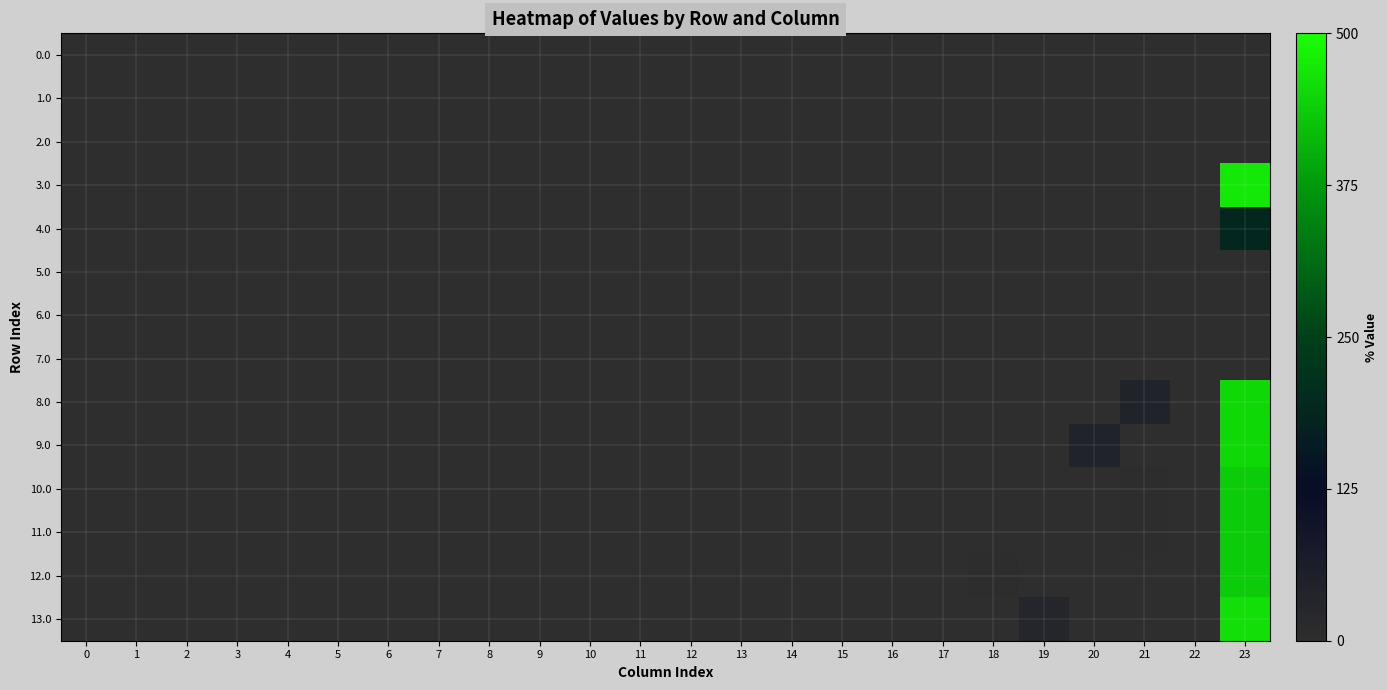

Reading left to right, transcribe all the data shown in this chart.

0.0: 0=0.0	1=0.0	2=0.0	3=0.0	4=0.0	5=0.0	6=0.0	7=0.0	8=0.0	9=0.0	10=0.0	11=0.0	12=0.0	13=0.0	14=0.0	15=0.0	16=0.0	17=0.0	18=0.0	19=0.0	20=0.0	21=0.0	22=0.0	23=0.0
1.0: 0=0.0	1=0.0	2=0.0	3=0.0	4=0.0	5=0.0	6=0.0	7=0.0	8=0.0	9=0.0	10=0.0	11=0.0	12=0.0	13=0.0	14=0.0	15=0.0	16=0.0	17=0.0	18=0.0	19=0.0	20=0.0	21=0.0	22=0.0	23=0.0
2.0: 0=0.0	1=0.0	2=0.0	3=0.0	4=0.0	5=0.0	6=0.0	7=0.0	8=0.0	9=0.0	10=0.0	11=0.0	12=0.0	13=0.0	14=0.0	15=0.0	16=0.0	17=0.0	18=0.0	19=0.0	20=0.0	21=0.0	22=0.0	23=0.0
3.0: 0=0.0	1=0.0	2=0.0	3=0.0	4=0.0	5=0.0	6=0.0	7=0.0	8=0.0	9=0.0	10=0.0	11=0.0	12=0.0	13=0.0	14=0.0	15=0.0	16=0.0	17=0.0	18=0.0	19=0.0	20=0.0	21=0.0	22=0.0	23=472.1
4.0: 0=0.0	1=0.0	2=0.0	3=0.0	4=0.0	5=0.0	6=0.0	7=0.0	8=0.0	9=0.0	10=0.0	11=0.0	12=0.0	13=0.0	14=0.0	15=0.0	16=0.0	17=0.0	18=0.0	19=0.0	20=0.0	21=0.0	22=0.0	23=190.9
5.0: 0=0.0	1=0.0	2=0.0	3=0.0	4=0.0	5=0.0	6=0.0	7=0.0	8=0.0	9=0.0	10=0.0	11=0.0	12=0.0	13=0.0	14=0.0	15=0.0	16=0.0	17=0.0	18=0.0	19=0.0	20=0.0	21=0.0	22=0.0	23=0.0
6.0: 0=0.0	1=0.0	2=0.0	3=0.0	4=0.0	5=0.0	6=0.0	7=0.0	8=0.0	9=0.0	10=0.0	11=0.0	12=0.0	13=0.0	14=0.0	15=0.0	16=0.0	17=0.0	18=0.0	19=0.0	20=0.0	21=0.0	22=0.0	23=0.0
7.0: 0=0.0	1=0.0	2=0.0	3=0.0	4=0.0	5=0.0	6=0.0	7=0.0	8=0.0	9=0.0	10=0.0	11=0.0	12=0.0	13=0.0	14=0.0	15=0.0	16=0.0	17=0.0	18=0.0	19=0.0	20=0.0	21=0.0	22=0.0	23=0.0
8.0: 0=0.0	1=0.0	2=0.0	3=0.0	4=0.0	5=0.0	6=0.0	7=0.0	8=0.0	9=0.0	10=0.0	11=0.0	12=0.0	13=0.0	14=0.0	15=0.0	16=0.0	17=0.0	18=0.0	19=0.0	20=0.0	21=40.3	22=0.0	23=451.3
9.0: 0=0.0	1=0.0	2=0.0	3=0.0	4=0.0	5=0.0	6=0.0	7=0.0	8=0.0	9=0.0	10=0.0	11=0.0	12=0.0	13=0.0	14=0.0	15=0.0	16=0.0	17=0.0	18=0.0	19=0.0	20=40.3	21=0.0	22=0.0	23=451.3
10.0: 0=0.0	1=0.0	2=0.0	3=0.0	4=0.0	5=0.0	6=0.0	7=0.0	8=0.0	9=0.0	10=0.0	11=0.0	12=0.0	13=0.0	14=0.0	15=0.0	16=0.0	17=0.0	18=0.0	19=0.0	20=0.0	21=0.9	22=0.0	23=435.6
11.0: 0=0.0	1=0.0	2=0.0	3=0.0	4=0.0	5=0.0	6=0.0	7=0.0	8=0.0	9=0.0	10=0.0	11=0.0	12=0.0	13=0.0	14=0.0	15=0.0	16=0.0	17=0.0	18=0.0	19=0.0	20=0.0	21=0.9	22=0.0	23=435.6
12.0: 0=0.0	1=0.0	2=0.0	3=0.0	4=0.0	5=0.0	6=0.0	7=0.0	8=0.0	9=0.0	10=0.0	11=0.0	12=0.0	13=0.0	14=0.0	15=0.0	16=0.0	17=0.0	18=0.9	19=0.0	20=0.0	21=0.0	22=0.0	23=435.6
13.0: 0=0.0	1=0.0	2=0.0	3=0.0	4=0.0	5=0.0	6=0.0	7=0.0	8=0.0	9=0.0	10=0.0	11=0.0	12=0.0	13=0.0	14=0.0	15=0.0	16=0.0	17=0.0	18=0.0	19=30.9	20=0.0	21=0.0	22=0.0	23=459.2